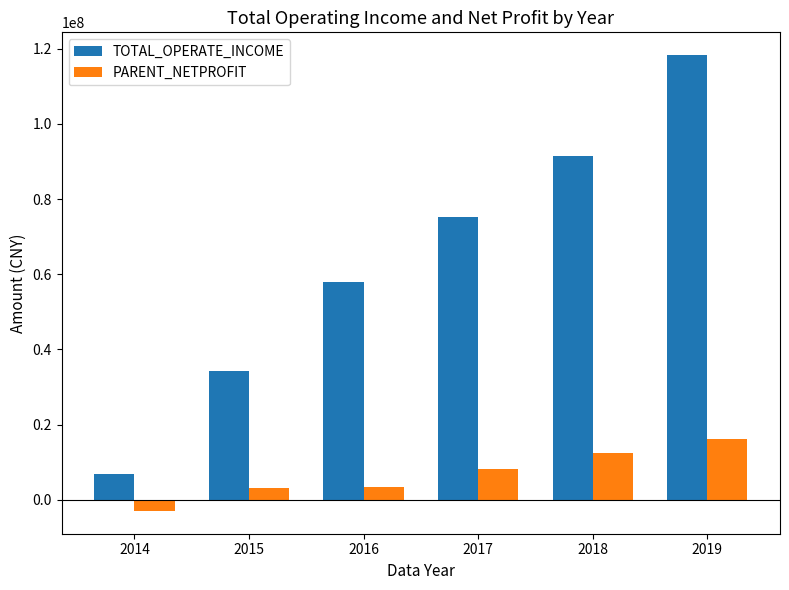

At which category does the chart reach its minimum across all series?

2014